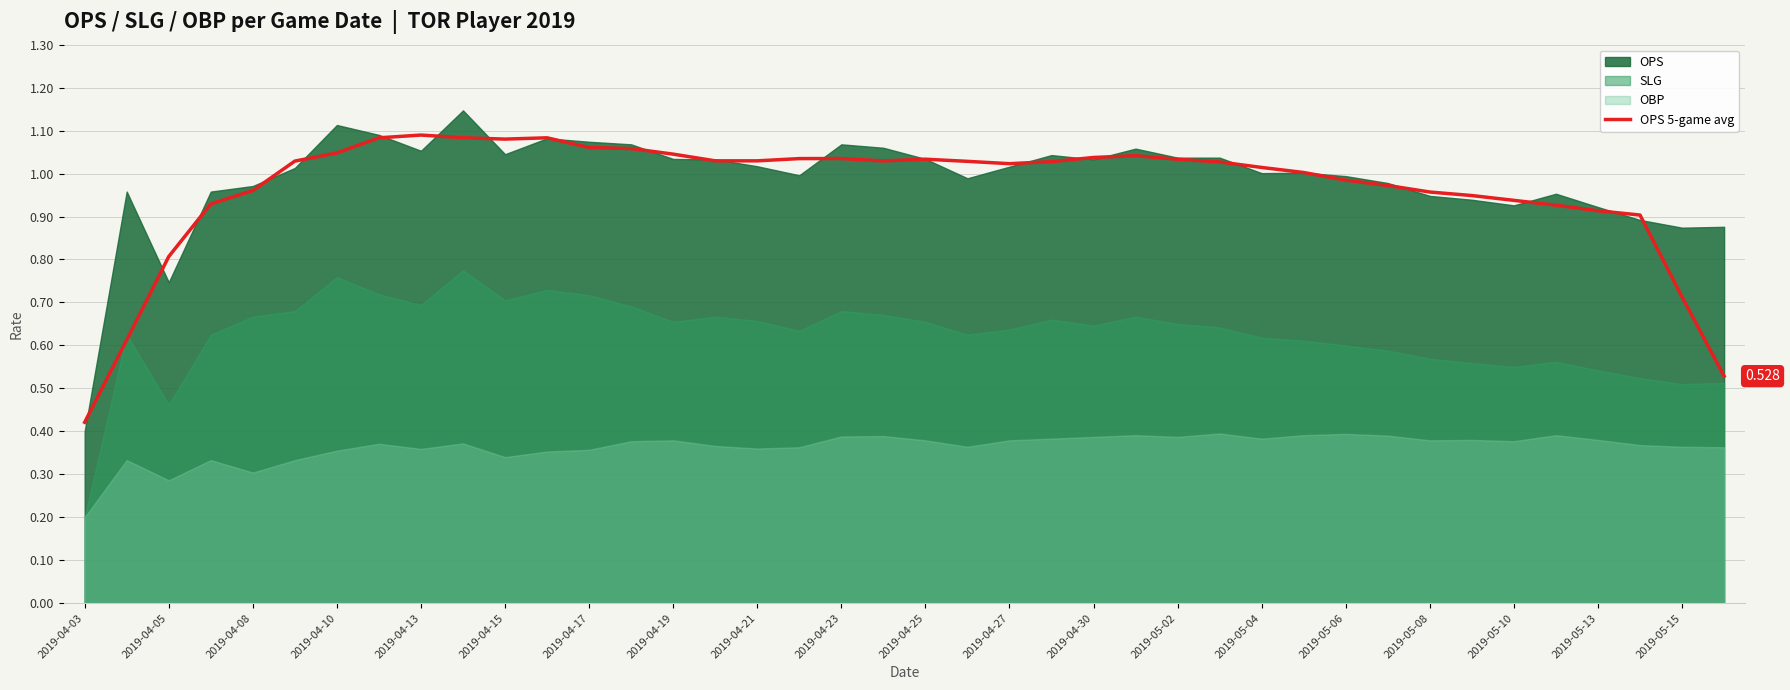

At which category does the chart reach its minimum across all series?

2019-04-03